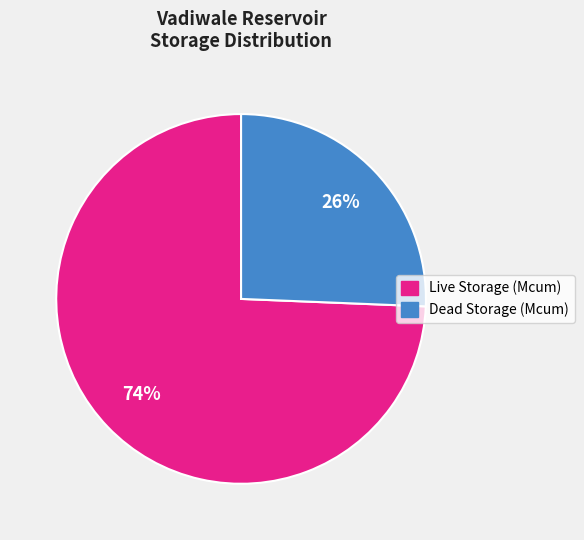

To the nearest percent, what is the average slice percentage?

50%